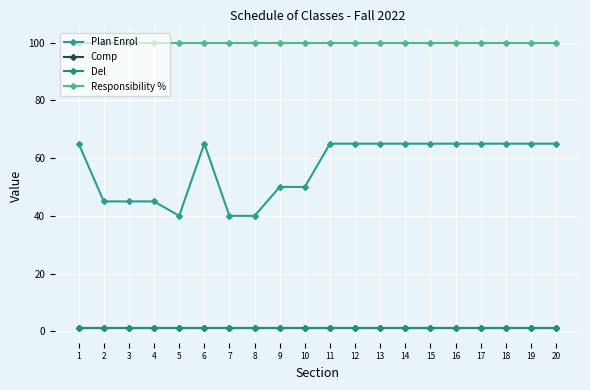

True or false: Comp and Responsibility % intersect in this chart.

False